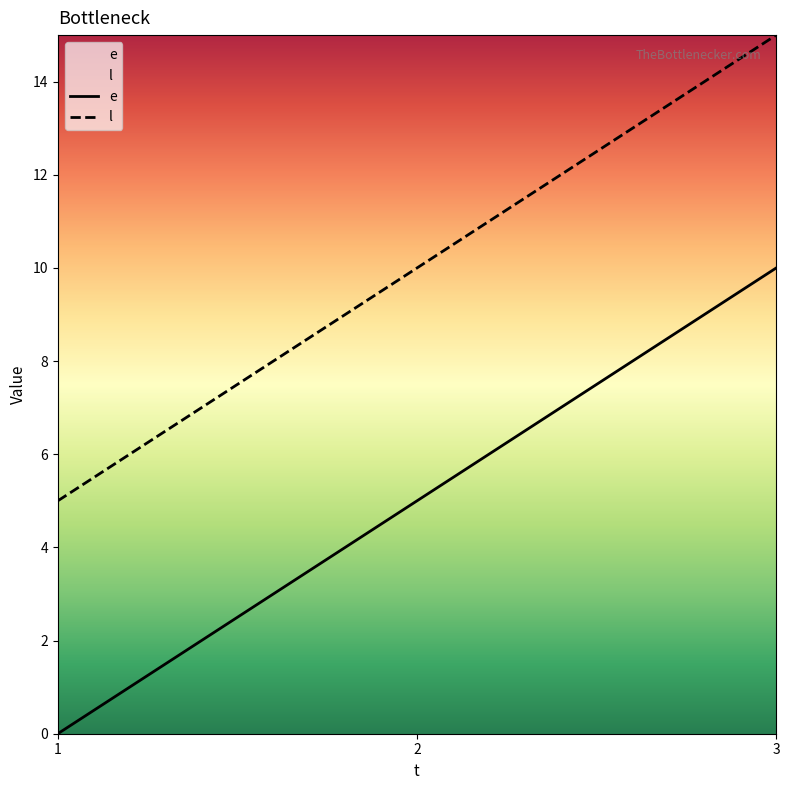

Reading left to right, list all the values displayed in this chart.

e: 0	5	10
l: 5	10	15